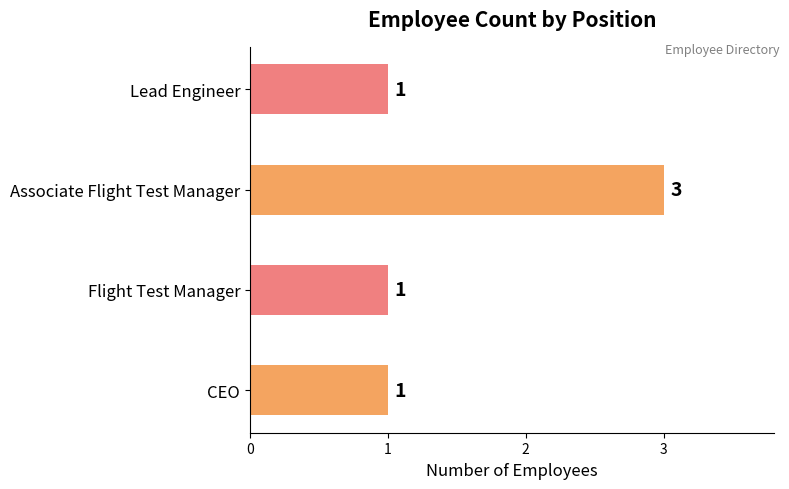

What is the maximum value shown in the chart?

3